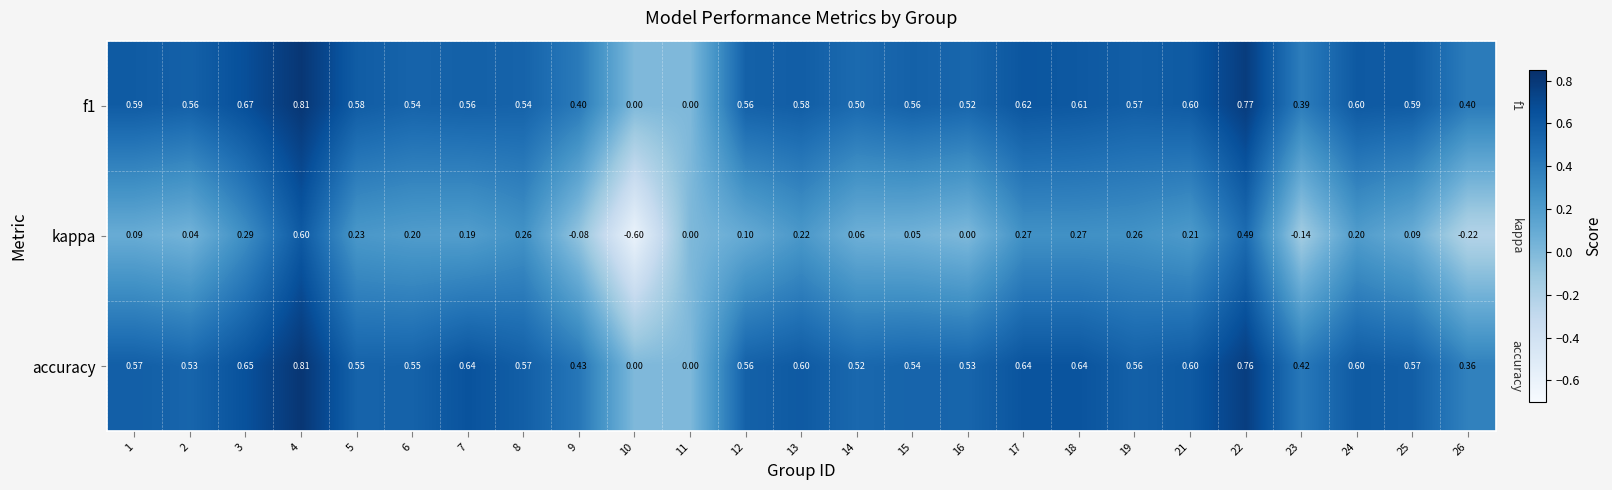

Which series has the largest total across all categories?

accuracy